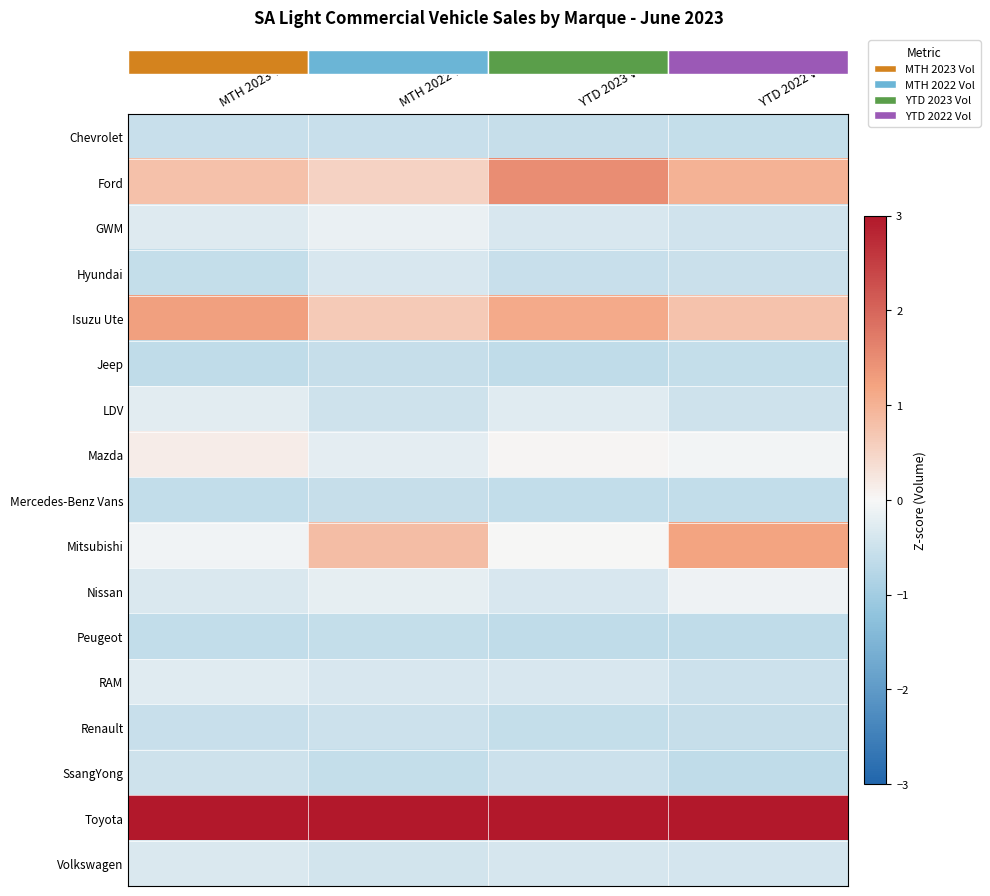

How many data points does each series have?

4